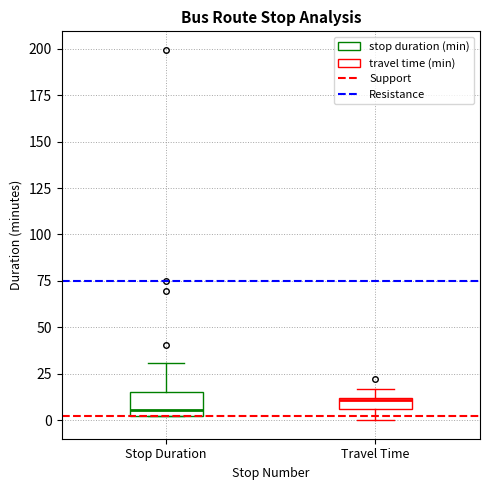

Where is the upper edge of the box for Stop Duration on the y-axis? The values are not printed on the chart, so give them approximately, as read against the axis.

15